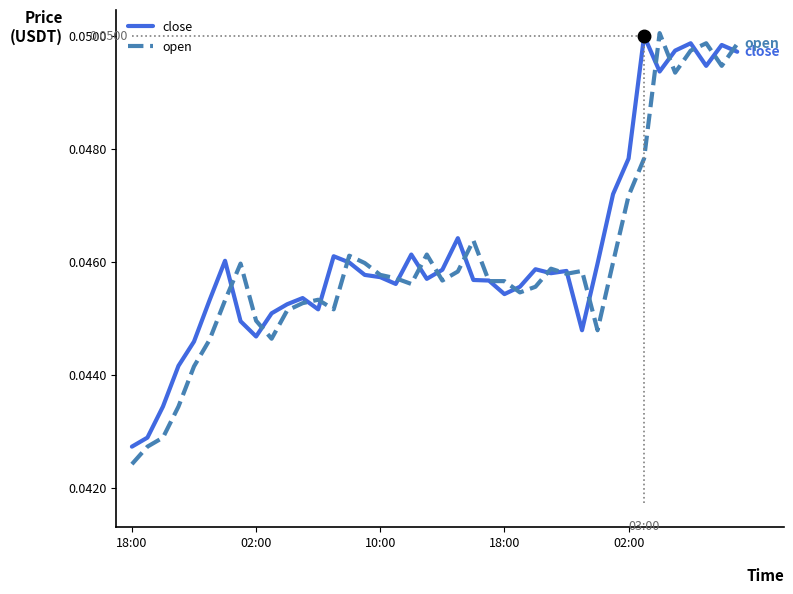

Which series has the widest spread of values?

open